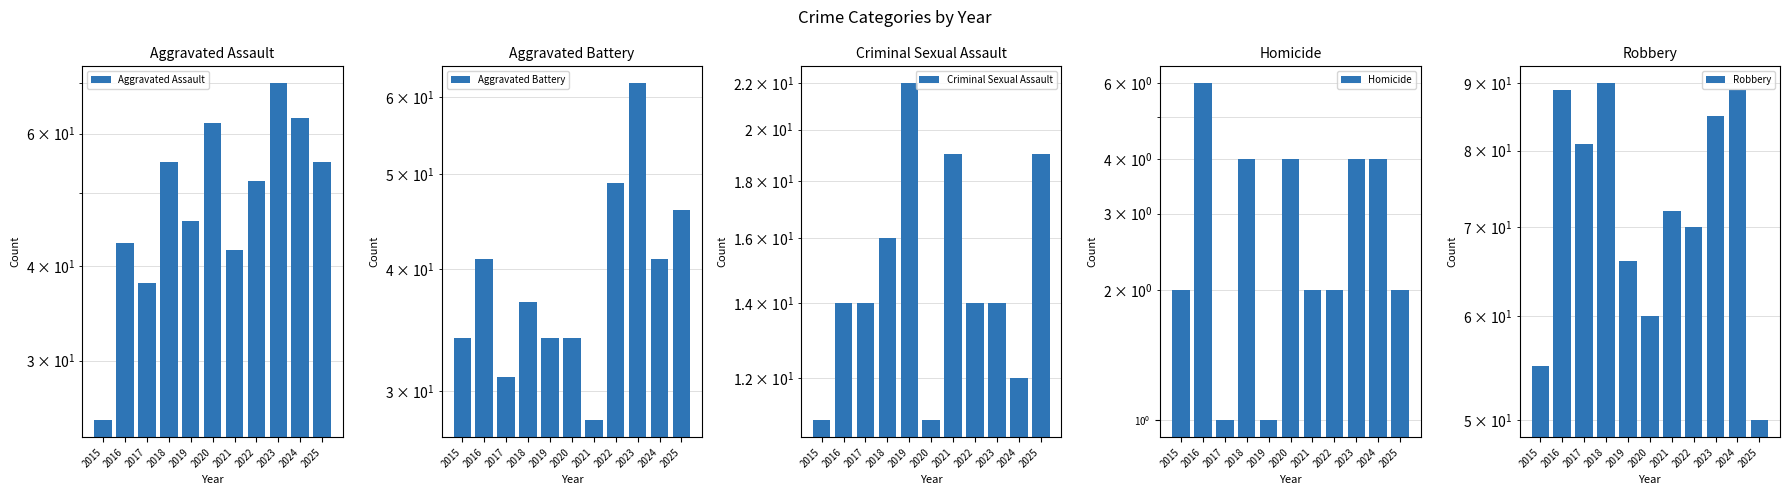

Reading right to left, list all the values displayed in this chart.

Aggravated Assault: 55	63	70	52	42	62	46	55	38	43	25
Aggravated Battery: 46	41	62	49	28	34	34	37	31	41	34
Criminal Sexual Assault: 19	12	14	14	19	11	22	16	14	14	11
Homicide: 2	4	4	2	2	4	1	4	1	6	2
Robbery: 50	89	85	70	72	60	66	90	81	89	55